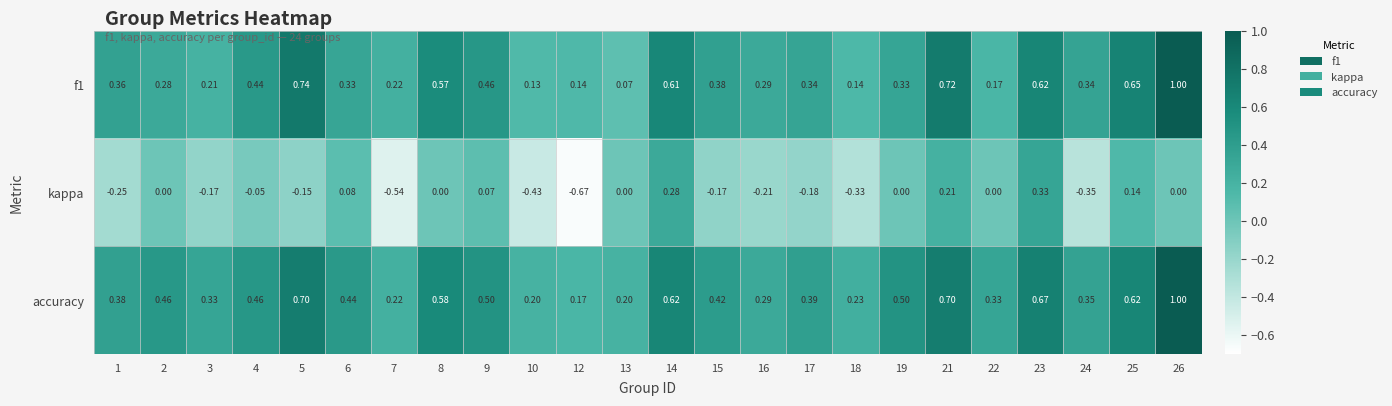

Which series has the largest total across all categories?

accuracy